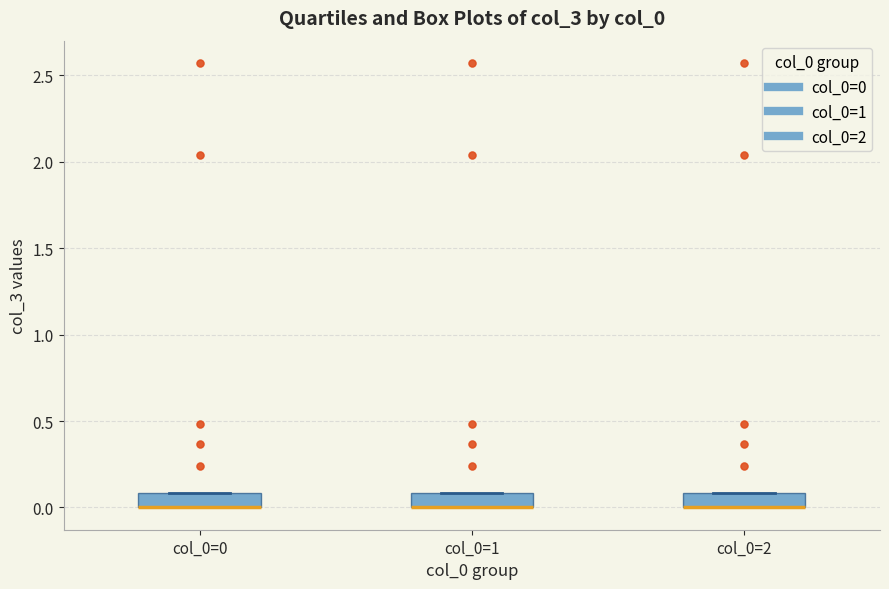

Reading left to right, read every box against the y-axis: the position of its median line, the range the box covers, and the ends of its whiskers. The values are not printed on the chart, so give them approximately, as read against the axis.

col_0=0: median 0.0 (drawn on the box's lower edge), box 0.0 to 0.1, whiskers 0.0 to 0.1
col_0=1: median 0.0 (drawn on the box's lower edge), box 0.0 to 0.1, whiskers 0.0 to 0.1
col_0=2: median 0.0 (drawn on the box's lower edge), box 0.0 to 0.1, whiskers 0.0 to 0.1